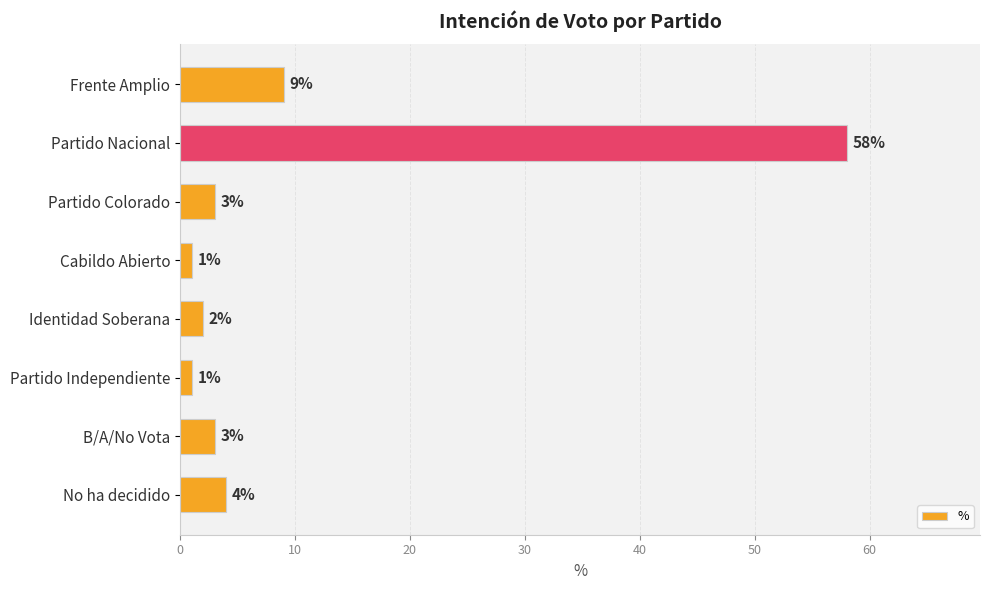

Is it true that the value at Partido Nacional is 58?

True